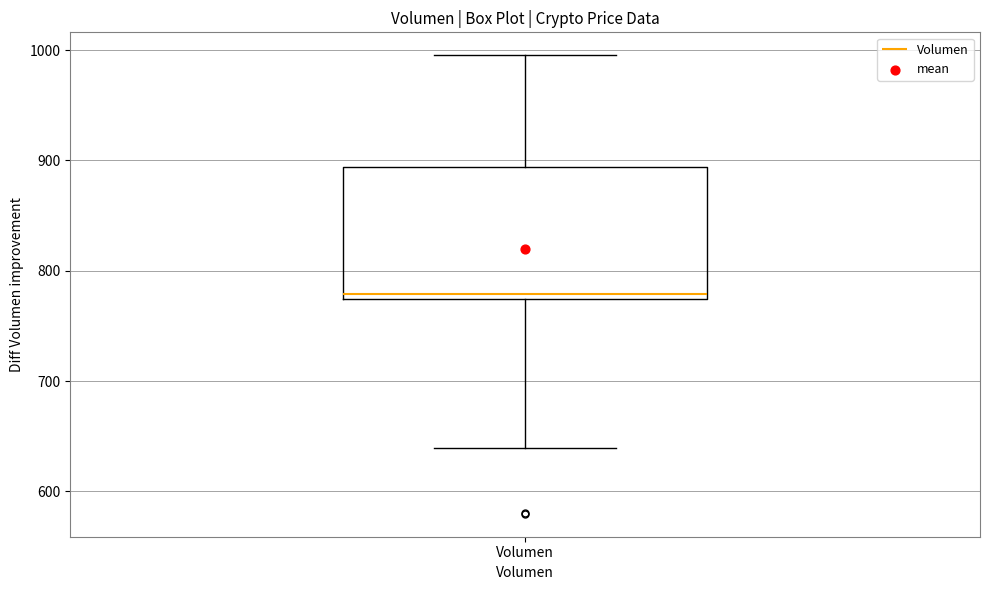

Read this box plot against the y-axis: the position of the median line, the range covered by the box, and the ends of both whiskers. The values are not printed on the chart, so give them approximately, as read against the axis.

median 780, box 770 to 890, whiskers 640 to 1000